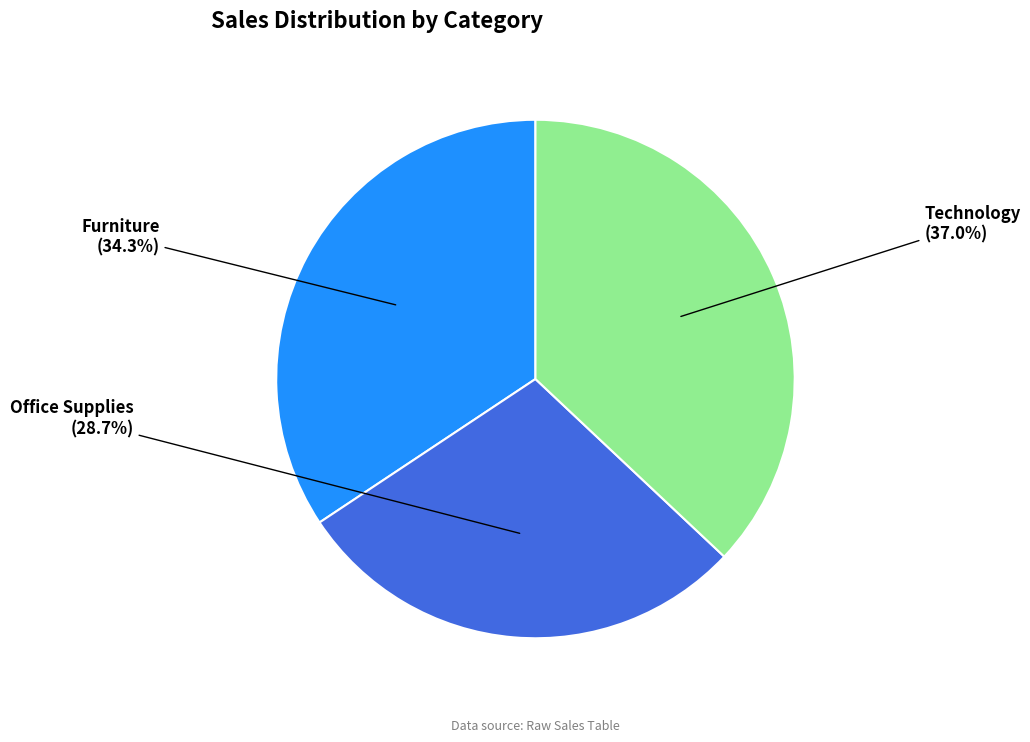

Does any single category account for the majority?

No